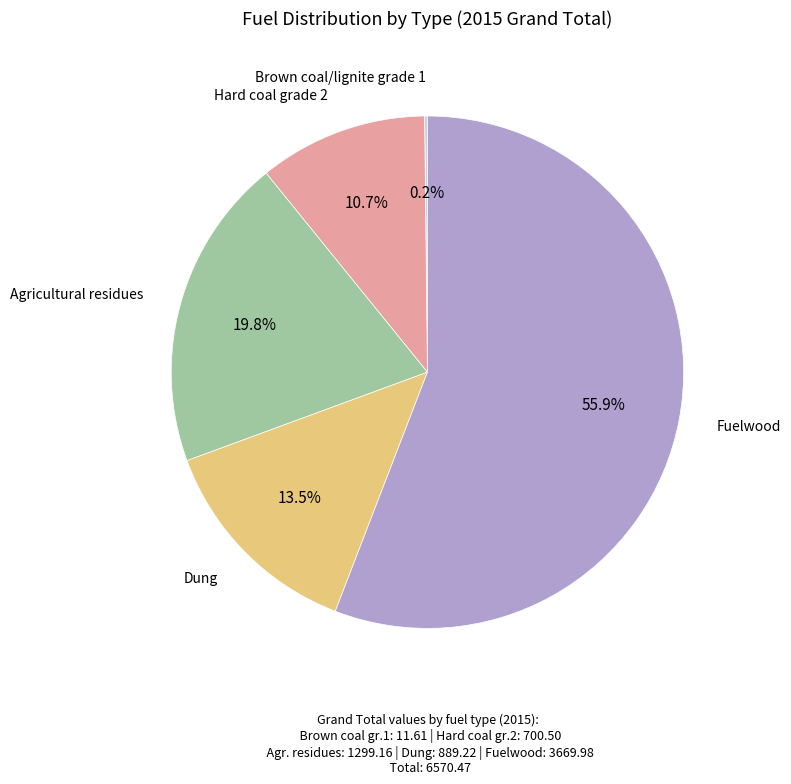

To the nearest percent, what is the average slice percentage?

20%